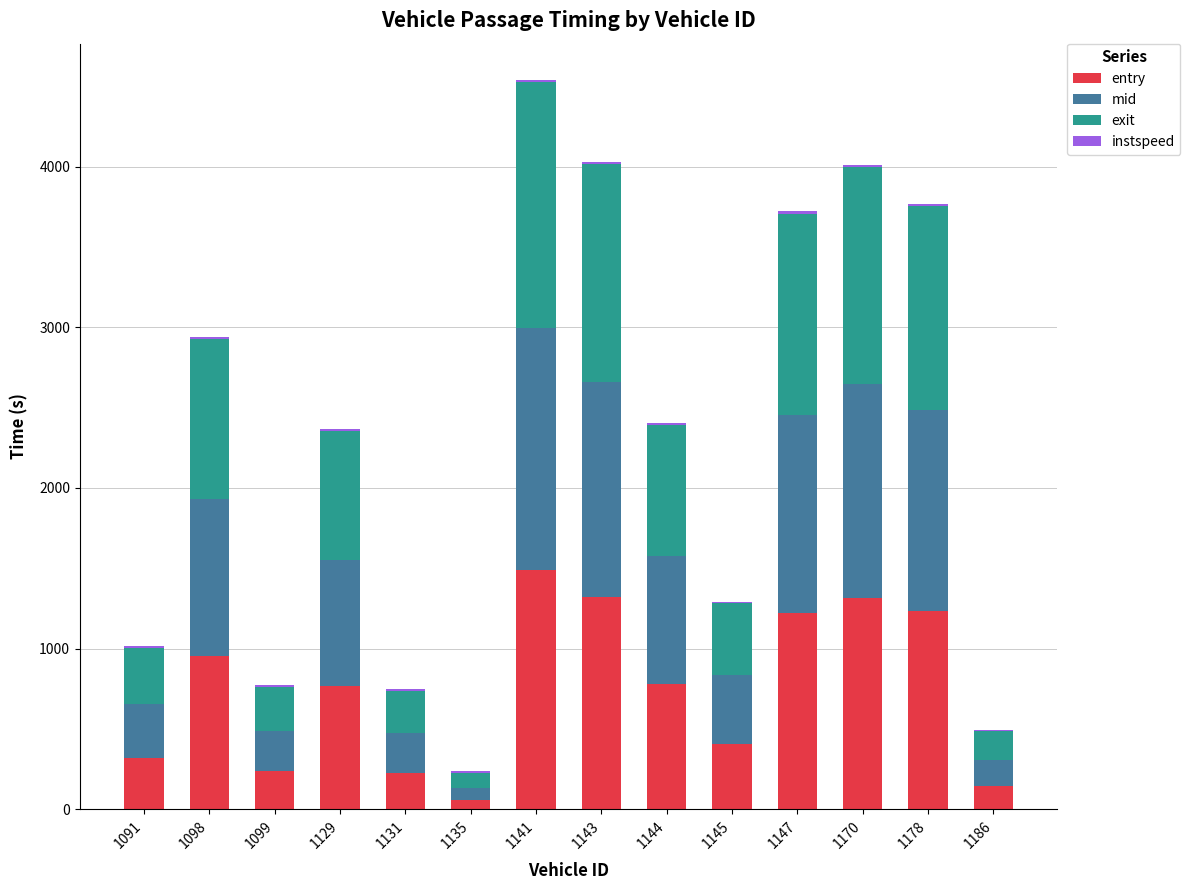

What is the maximum value for entry?

1489.6